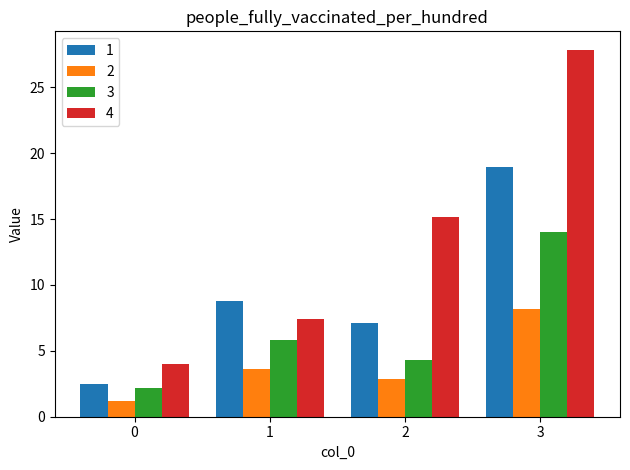

At how many categories does at least one series exceed 20?

1